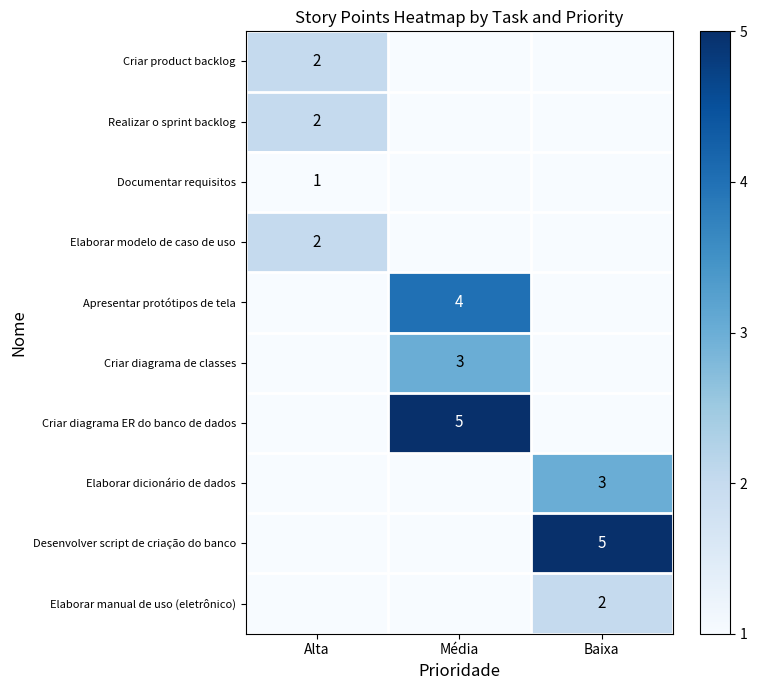

True or false: Desenvolver script de criação do banco has a value of 5 at Baixa.

True